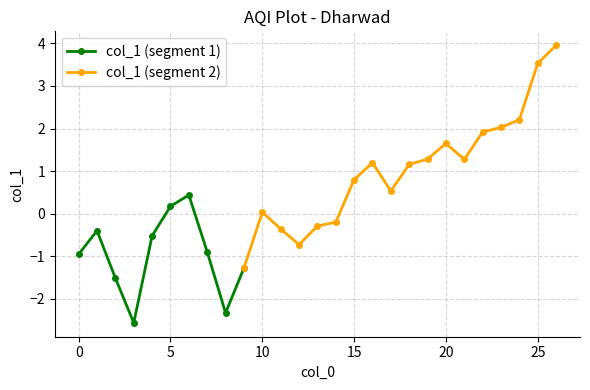

Does the chart have visible grid lines?

Yes